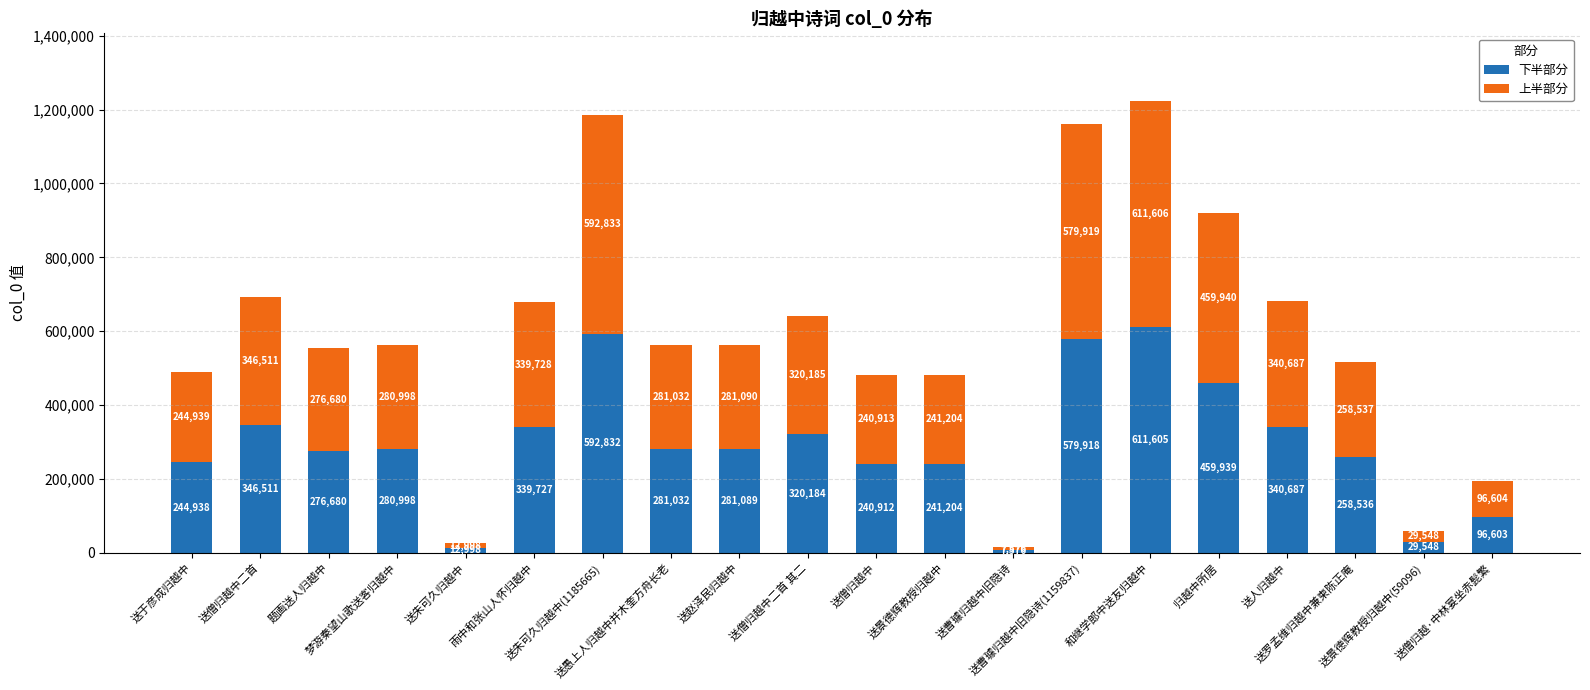

Where is 下半部分 nearest to the value 309590?

送僧归越中二首 其二